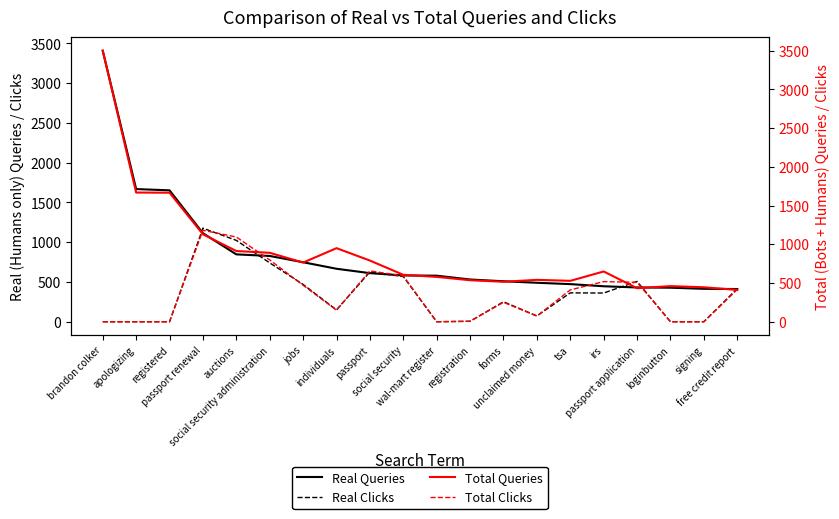

Which series has the largest range (max minus min)?

Total Queries